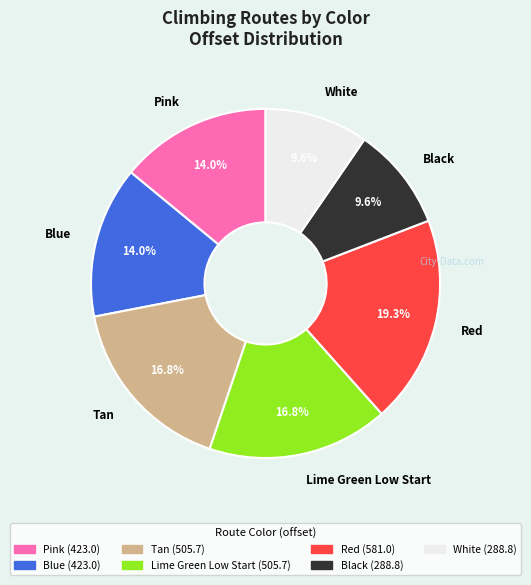

What is the largest slice in the pie chart?

Red